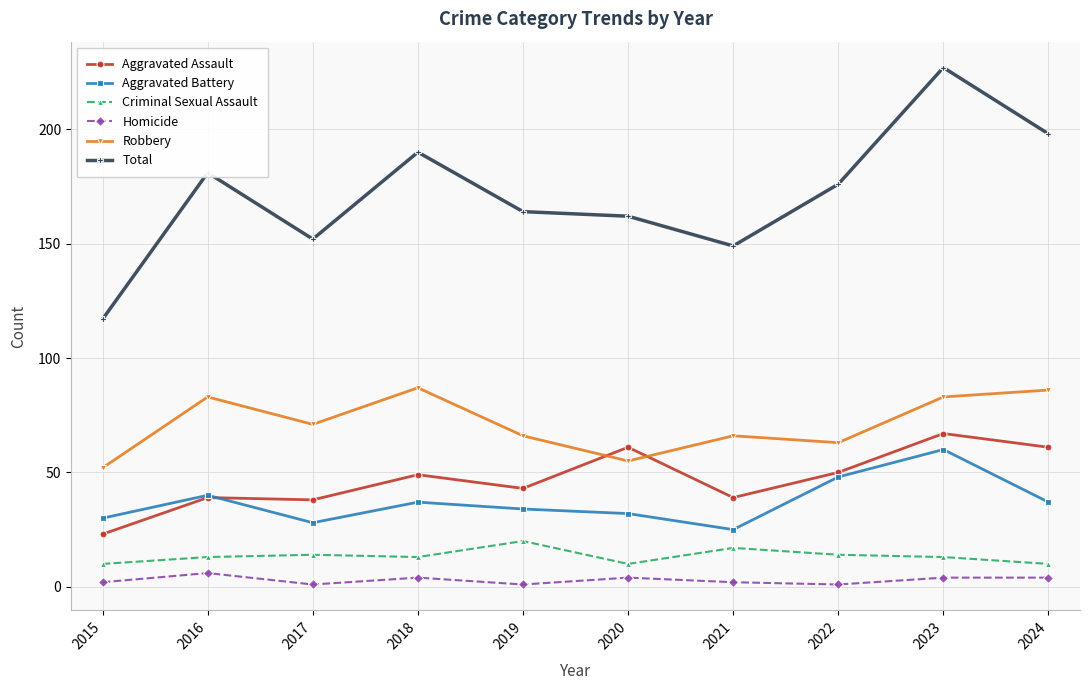

What is the maximum value for Criminal Sexual Assault?

20